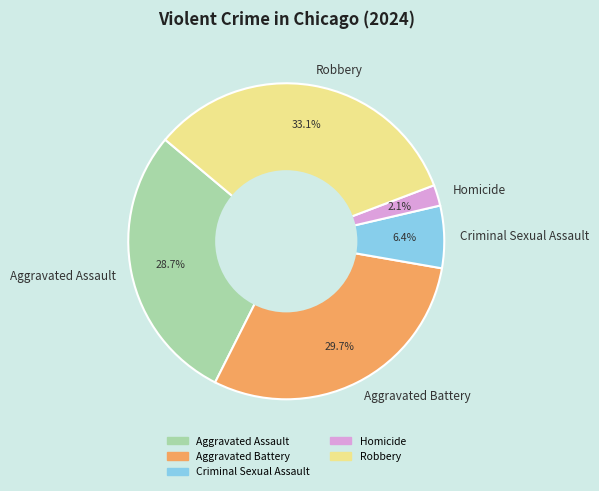

Between Aggravated Battery and Aggravated Assault, which is larger?

Aggravated Battery